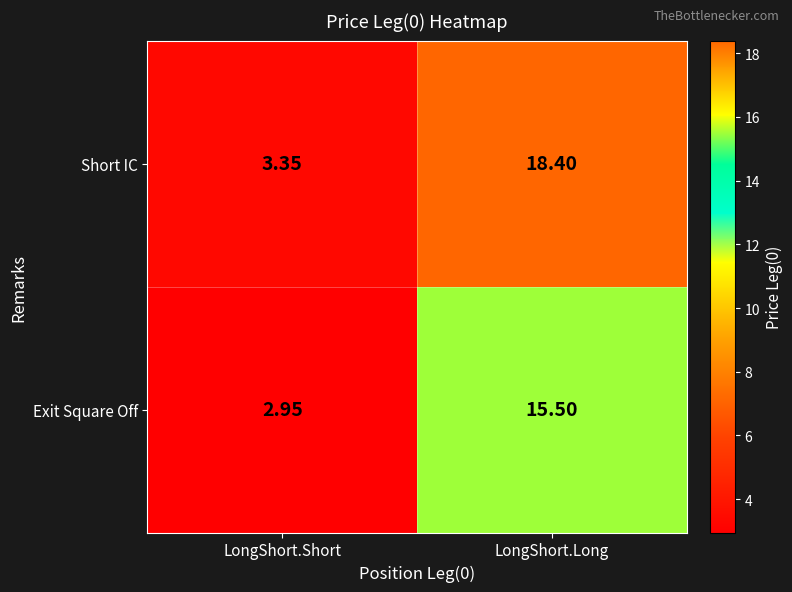

At LongShort.Short, list the series in order from largest to smallest.

Short IC, Exit Square Off